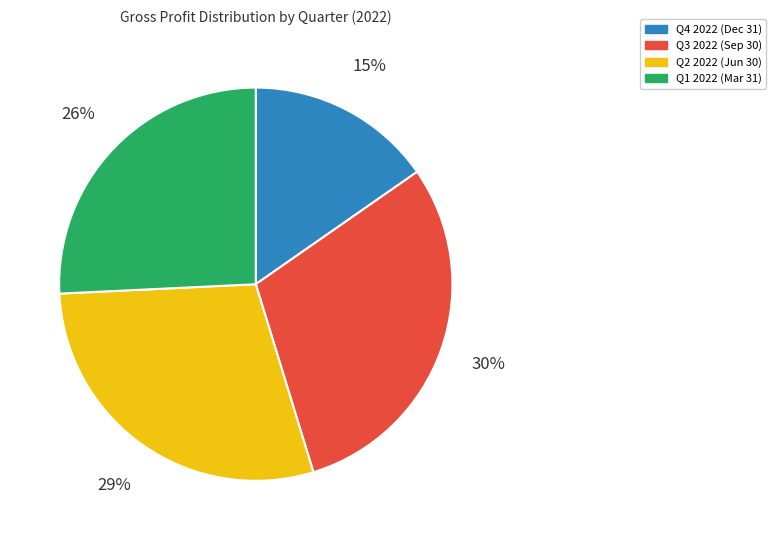

To the nearest percent, what is the average slice percentage?

25%